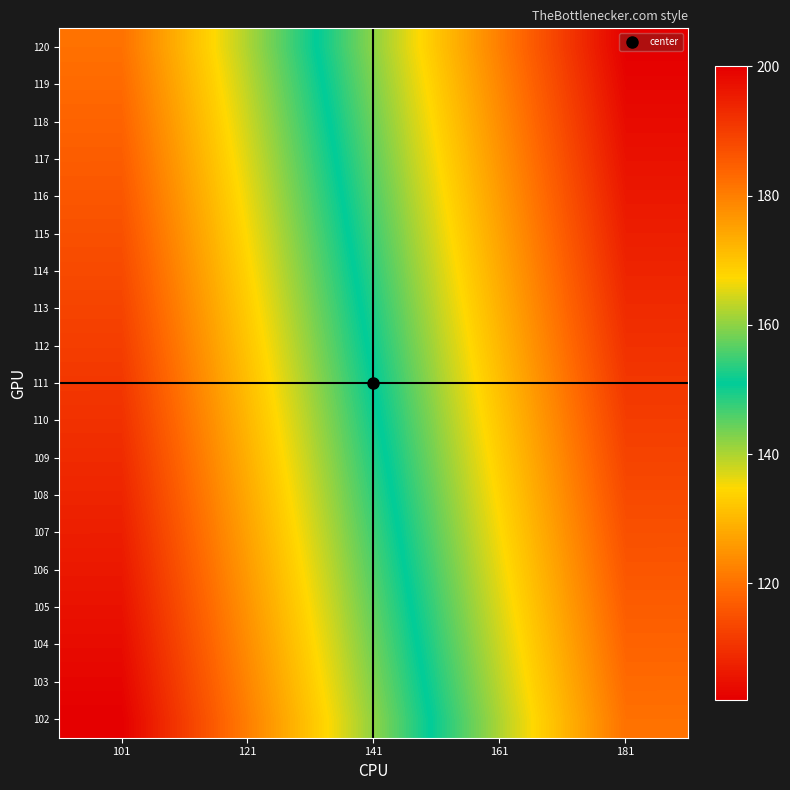

Reading left to right, list all the values displayed in this chart.

102: 101=102	121=122	141=142	161=162	181=182
103: 101=103	121=123	141=143	161=163	181=183
104: 101=104	121=124	141=144	161=164	181=184
105: 101=105	121=125	141=145	161=165	181=185
106: 101=106	121=126	141=146	161=166	181=186
107: 101=107	121=127	141=147	161=167	181=187
108: 101=108	121=128	141=148	161=168	181=188
109: 101=109	121=129	141=149	161=169	181=189
110: 101=110	121=130	141=150	161=170	181=190
111: 101=111	121=131	141=151	161=171	181=191
112: 101=112	121=132	141=152	161=172	181=192
113: 101=113	121=133	141=153	161=173	181=193
114: 101=114	121=134	141=154	161=174	181=194
115: 101=115	121=135	141=155	161=175	181=195
116: 101=116	121=136	141=156	161=176	181=196
117: 101=117	121=137	141=157	161=177	181=197
118: 101=118	121=138	141=158	161=178	181=198
119: 101=119	121=139	141=159	161=179	181=199
120: 101=120	121=140	141=160	161=180	181=200